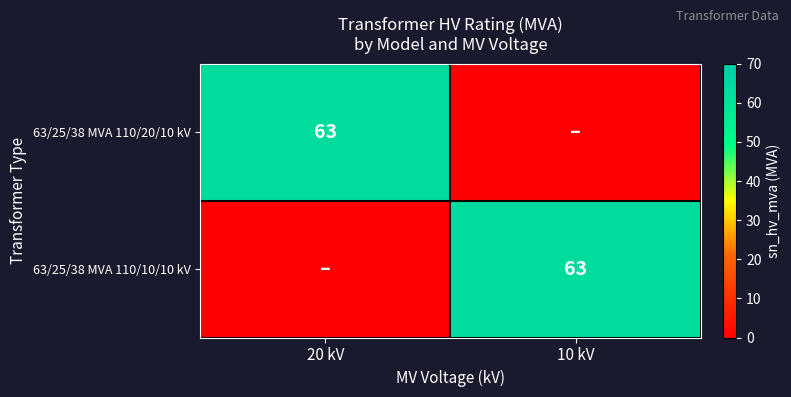

The 63/25/38 MVA 110/20/10 kV series shows 63 at 20 kV. True or false?

True